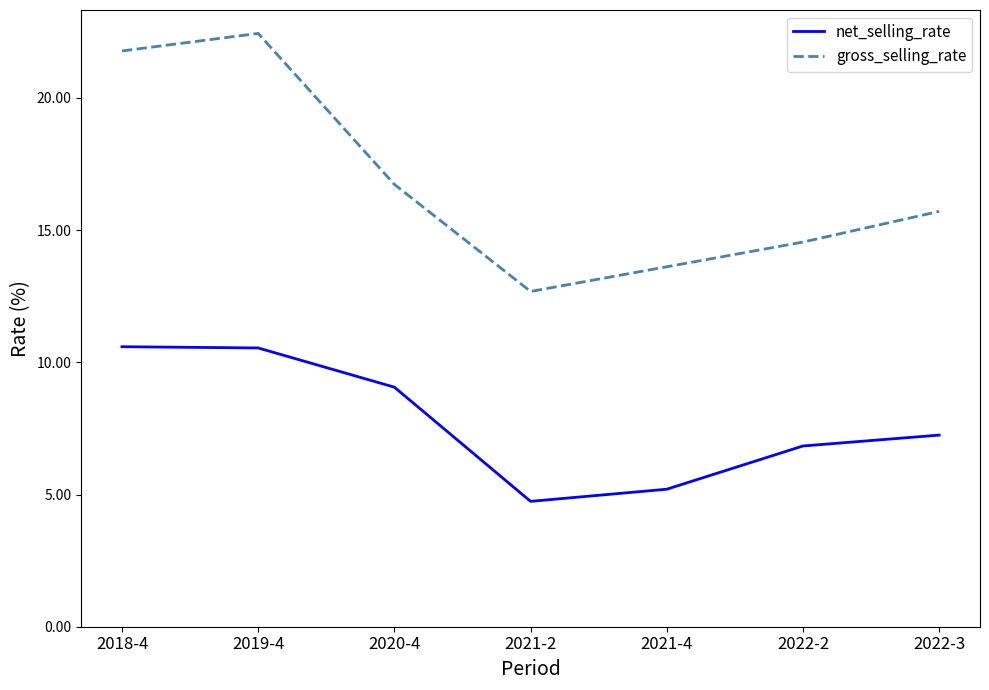

What is the average value of the gross_selling_rate series?

16.8